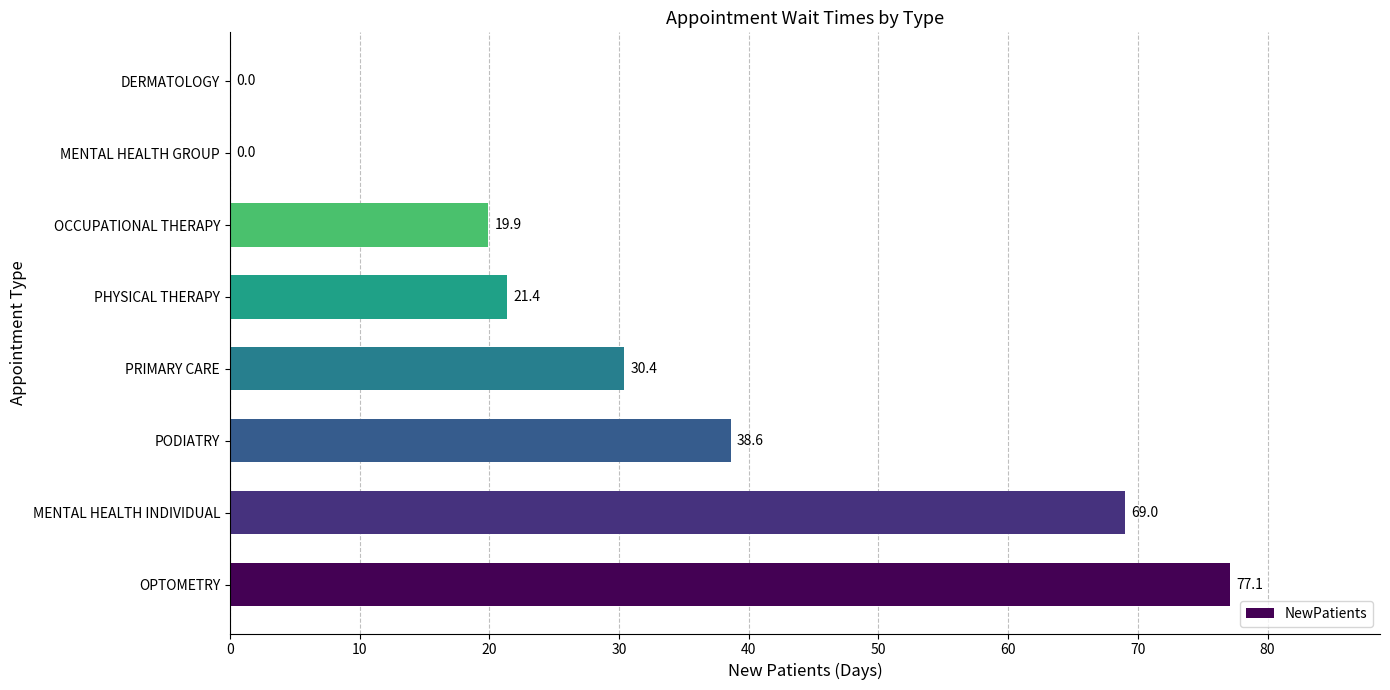

Reading top to bottom, extract all data points from this chart.

DERMATOLOGY=0.0	MENTAL HEALTH GROUP=0.0	OCCUPATIONAL THERAPY=19.9	PHYSICAL THERAPY=21.4	PRIMARY CARE=30.4	PODIATRY=38.6	MENTAL HEALTH INDIVIDUAL=69.0	OPTOMETRY=77.1